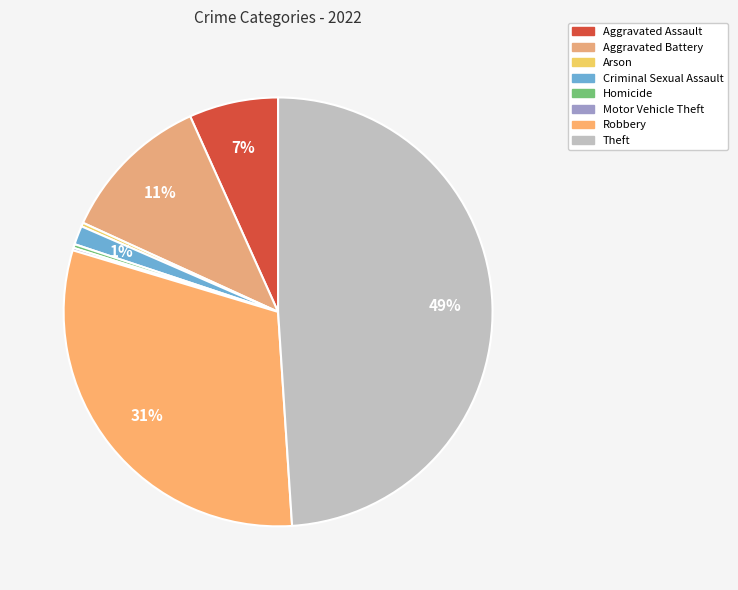

Which slice is the largest?

Theft